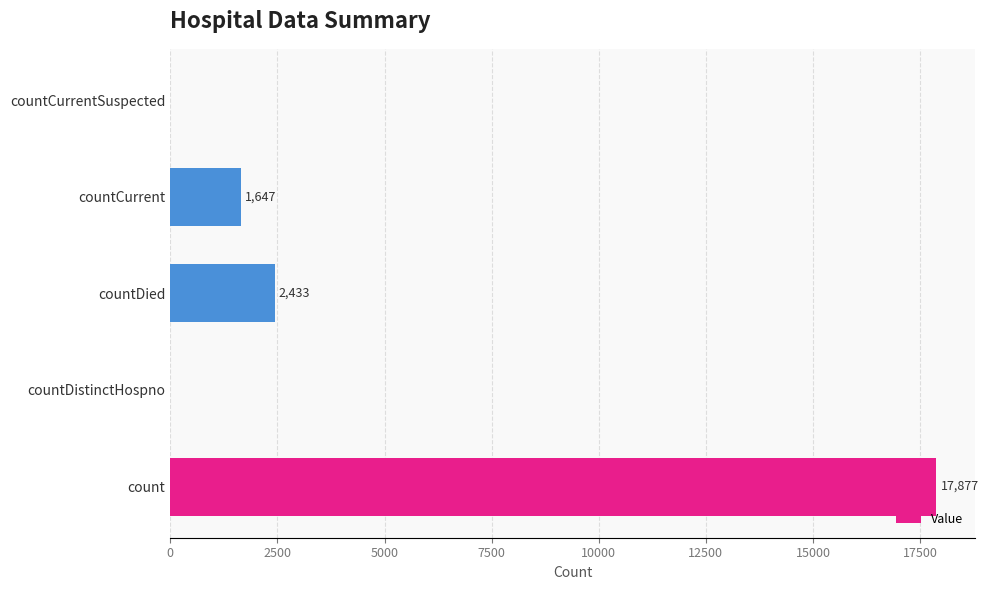

What is the sum of the values at countDied and countCurrentSuspected?

2433